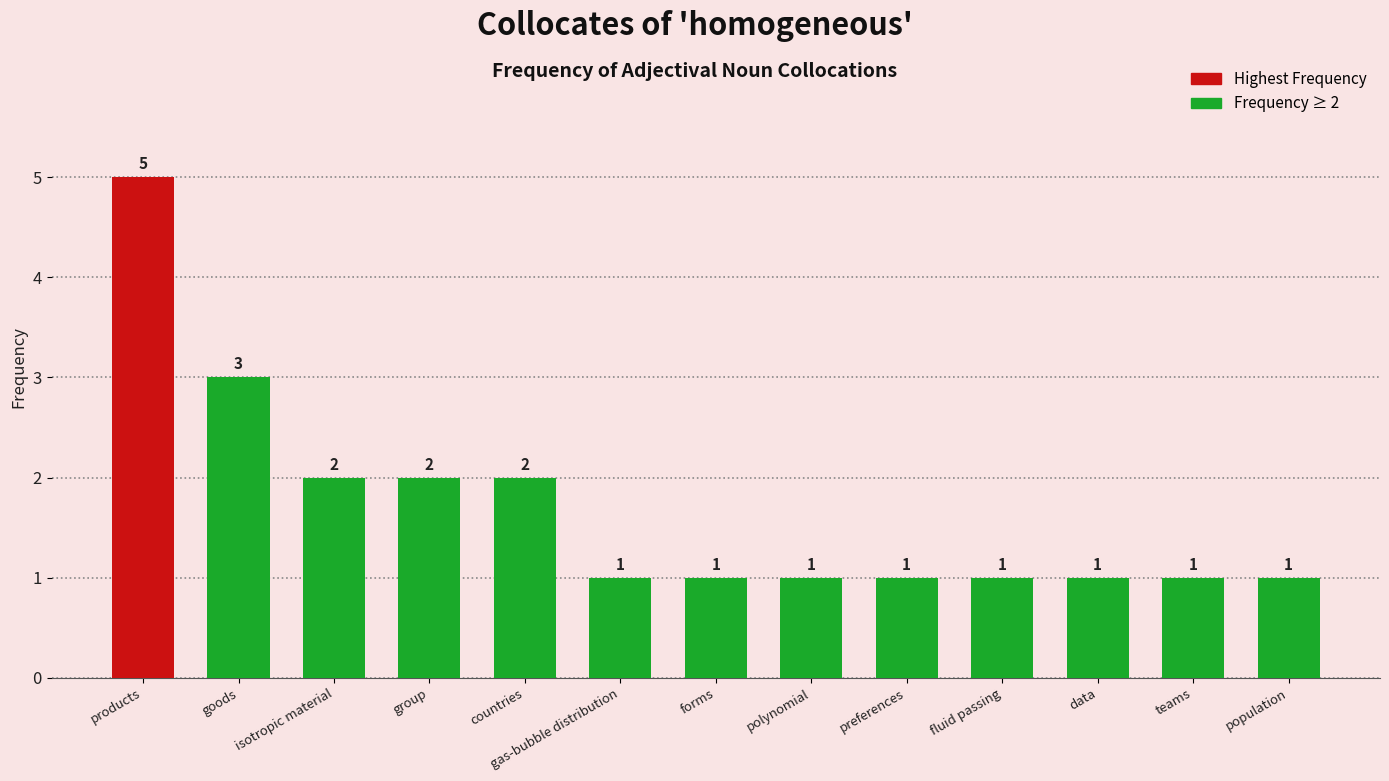

True or false: the data shows 1 at teams.

True